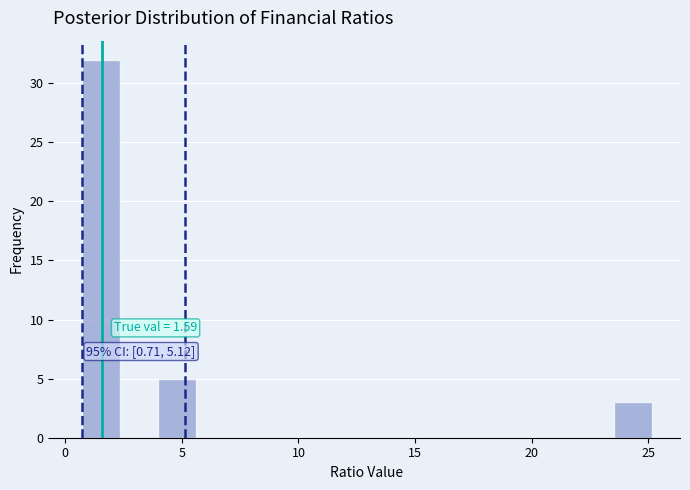

Read against the x-axis, roughly where is the centre of the tallest bar?

1.5